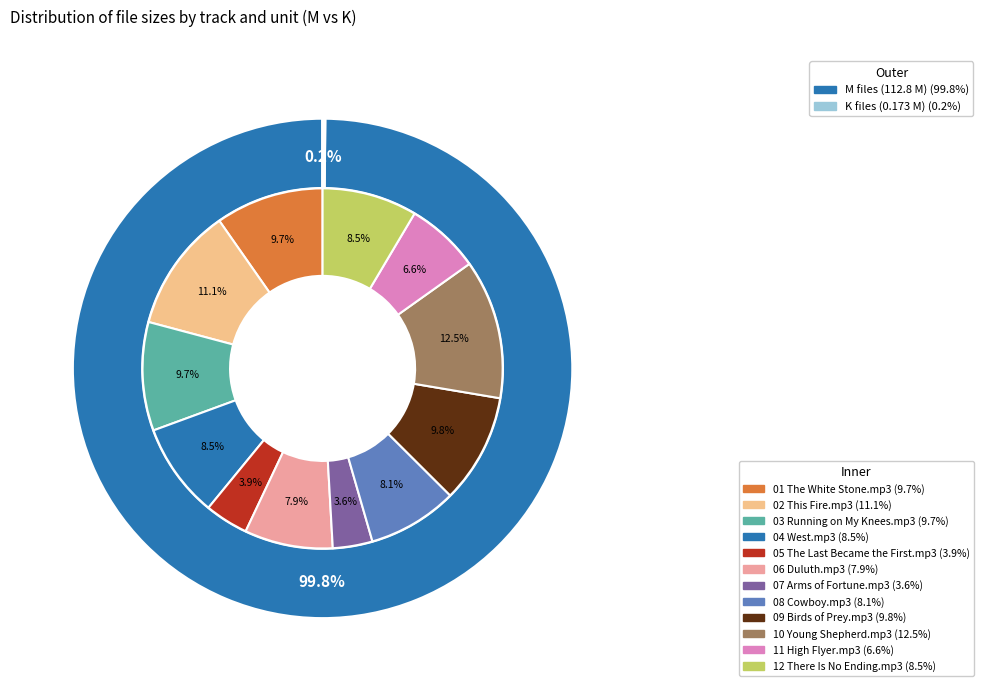

How many slices are in this pie chart?

12